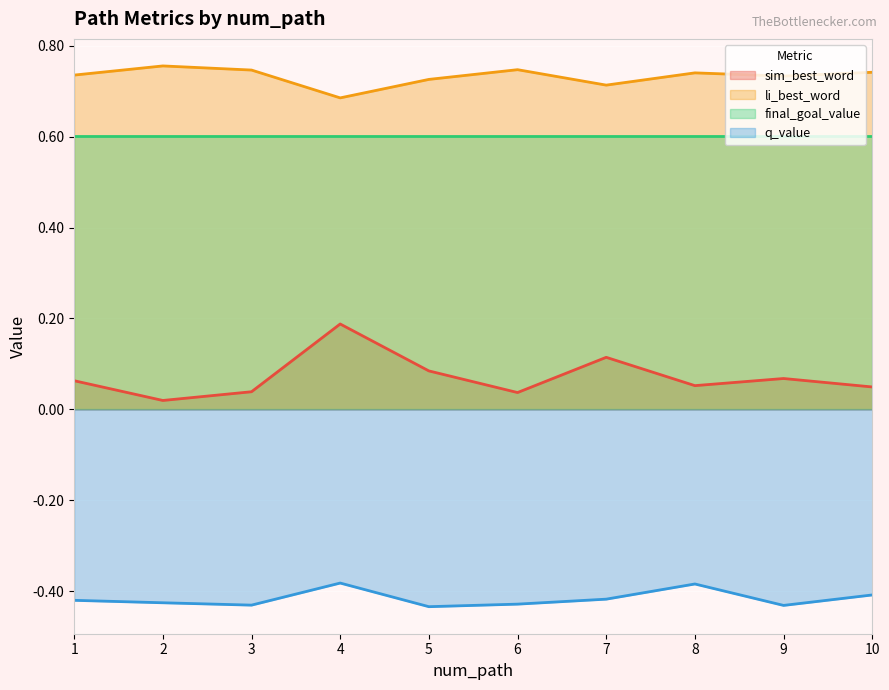

Is the value of li_best_word at 3 greater than the value of sim_best_word at 8?

Yes